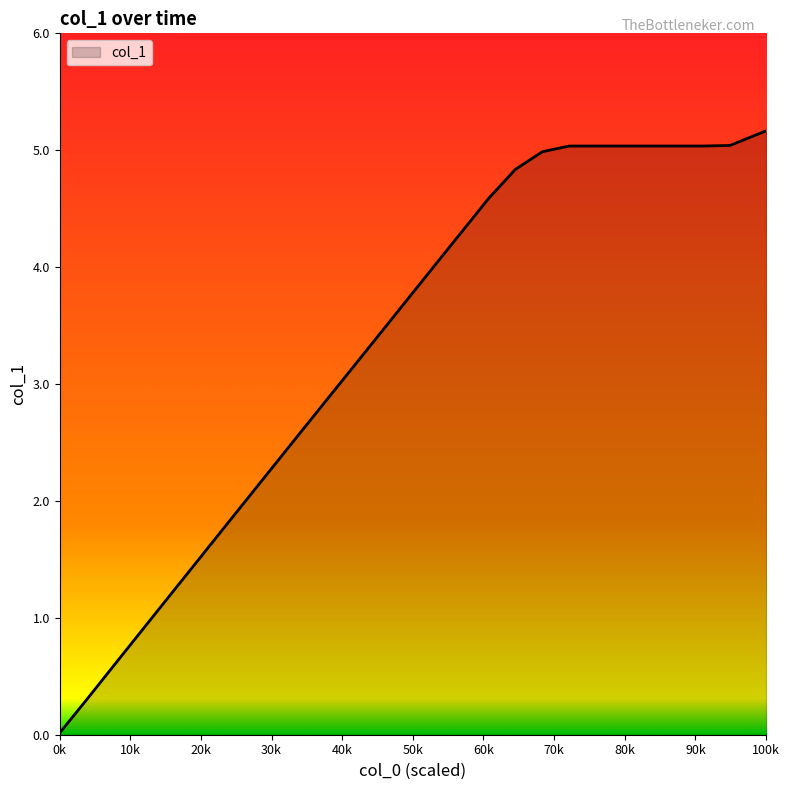

What is the greatest value displayed?

5.2